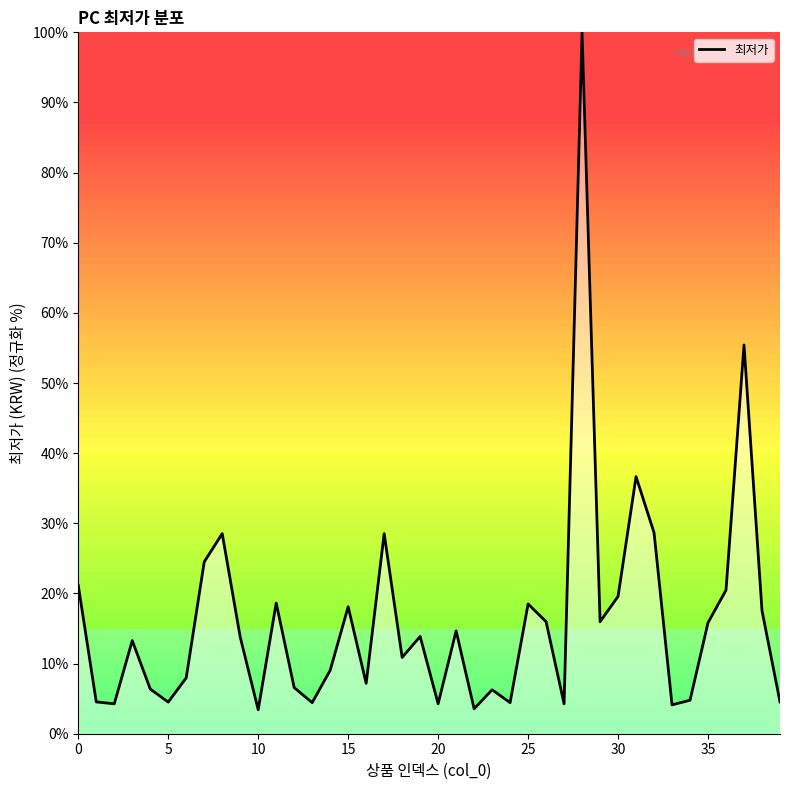

What is the smallest value displayed?

3.4